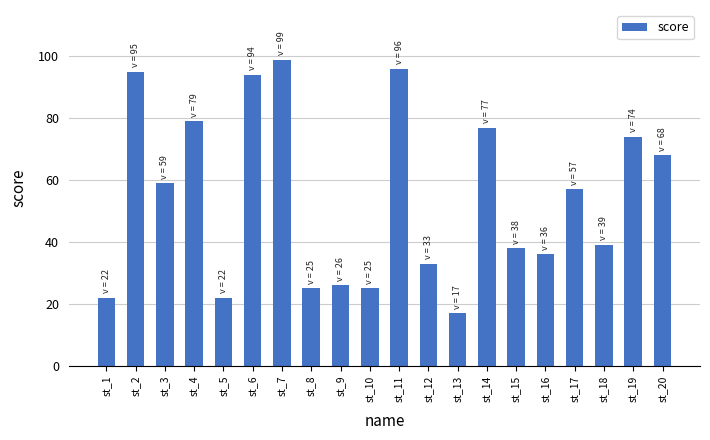

Are the bars horizontal?

No